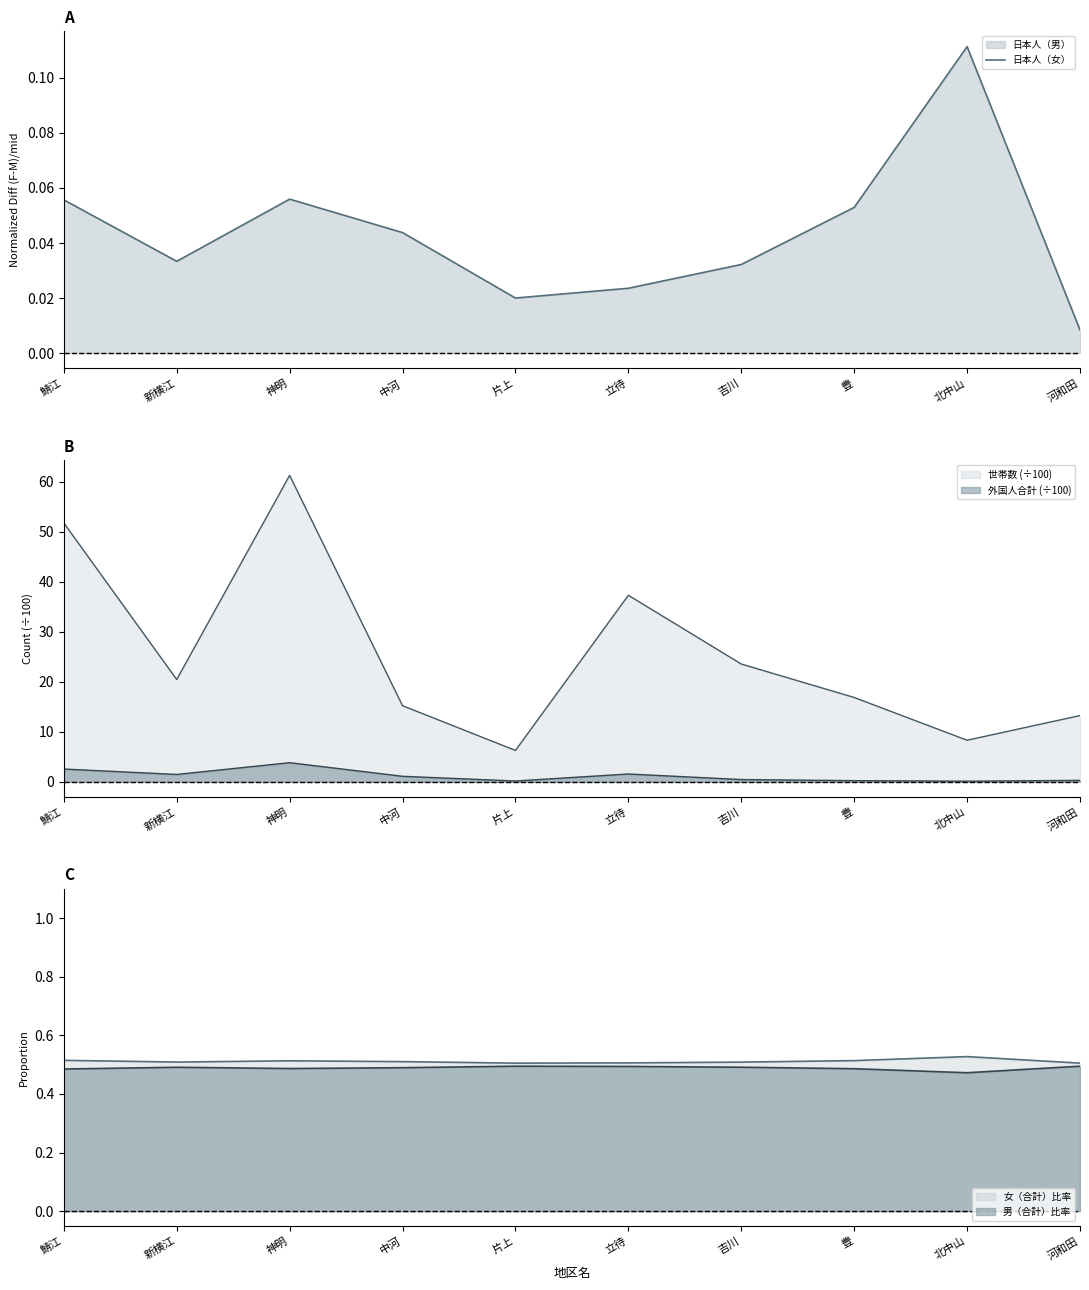

Reading left to right, extract all data points from this chart.

0.1	0.0	0.1	0.0	0.0	0.0	0.0	0.1	0.1	0.0